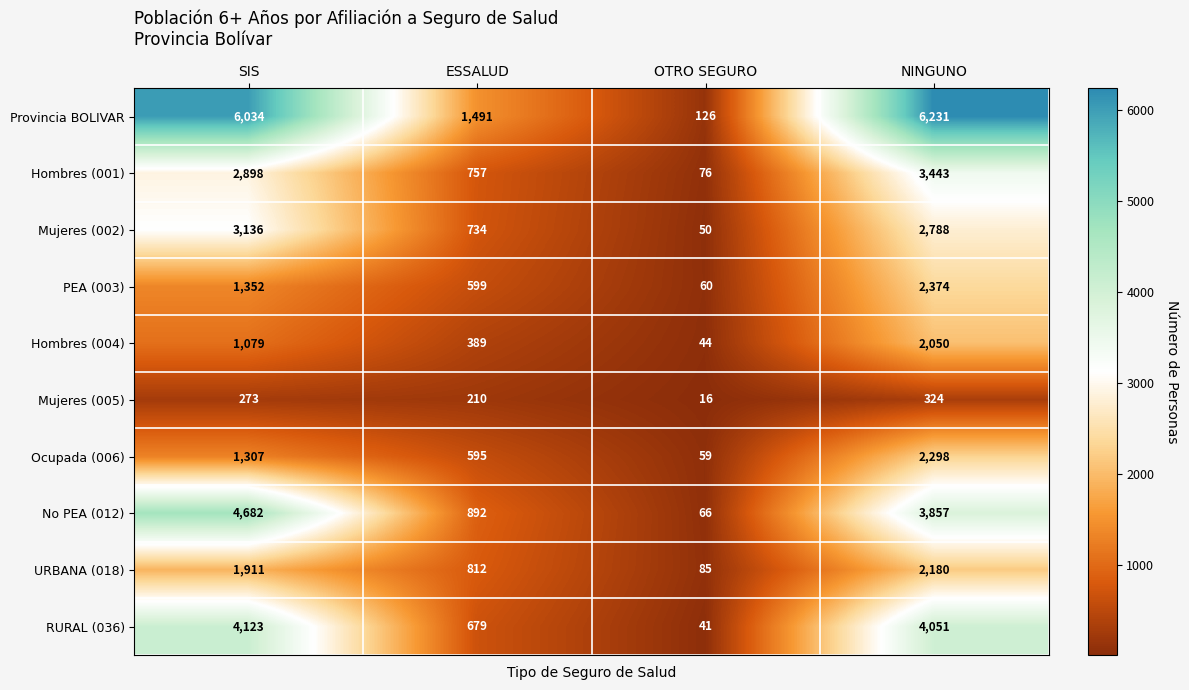

What is the difference between the maximum and minimum values in the Hombres (004) series?

2006